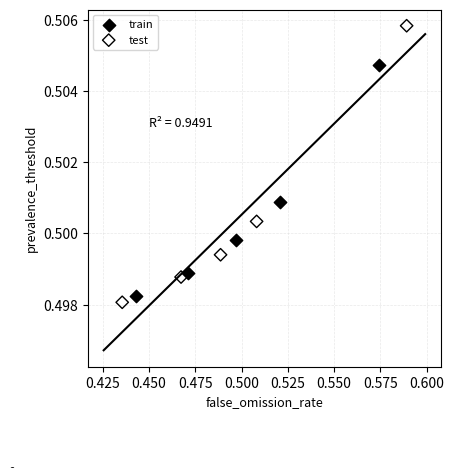

Which series has the widest spread of Y values?

test